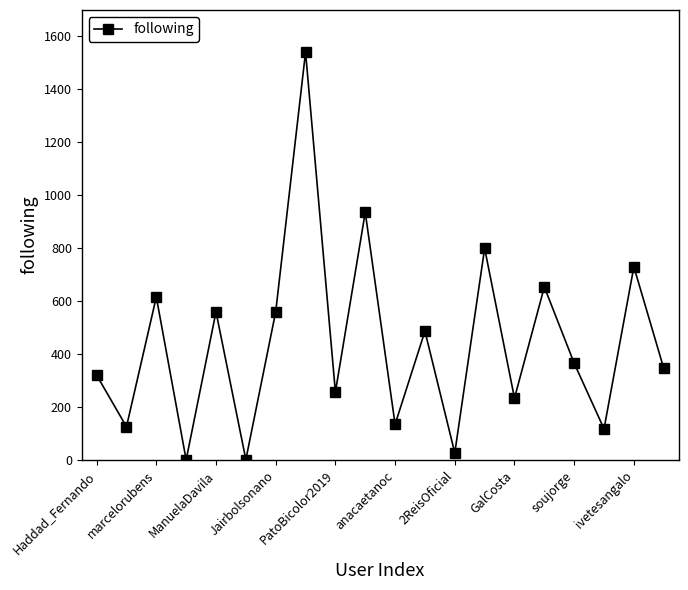

Count the number of categories in the chart.

20